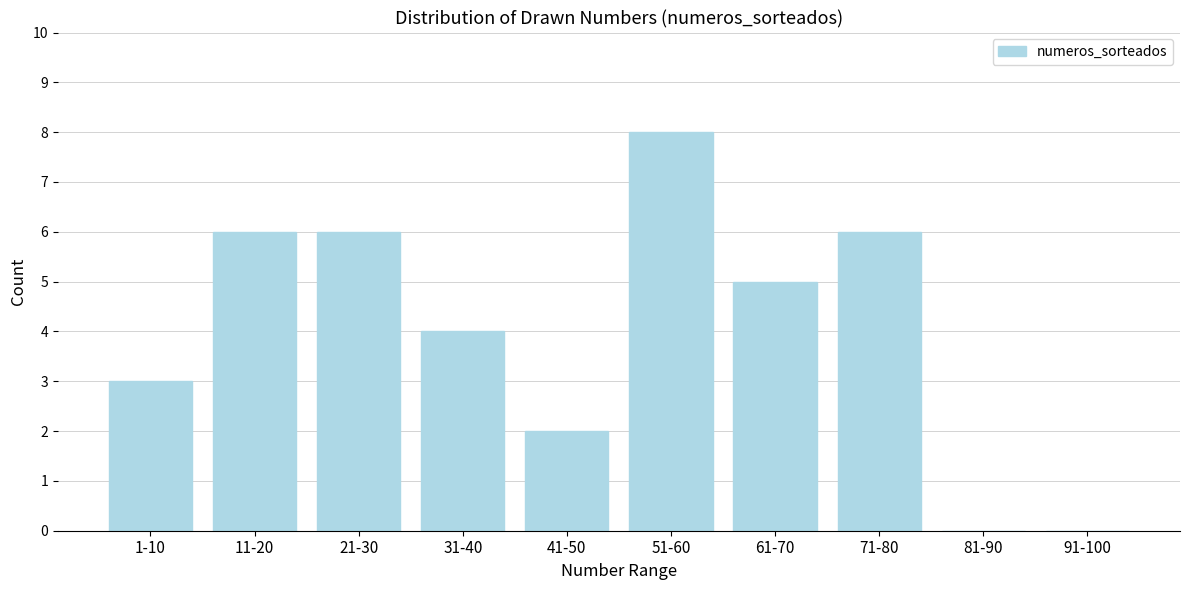

Reading left to right, extract all data points from this chart.

1-10=3	11-20=6	21-30=6	31-40=4	41-50=2	51-60=8	61-70=5	71-80=6	81-90=0	91-100=0